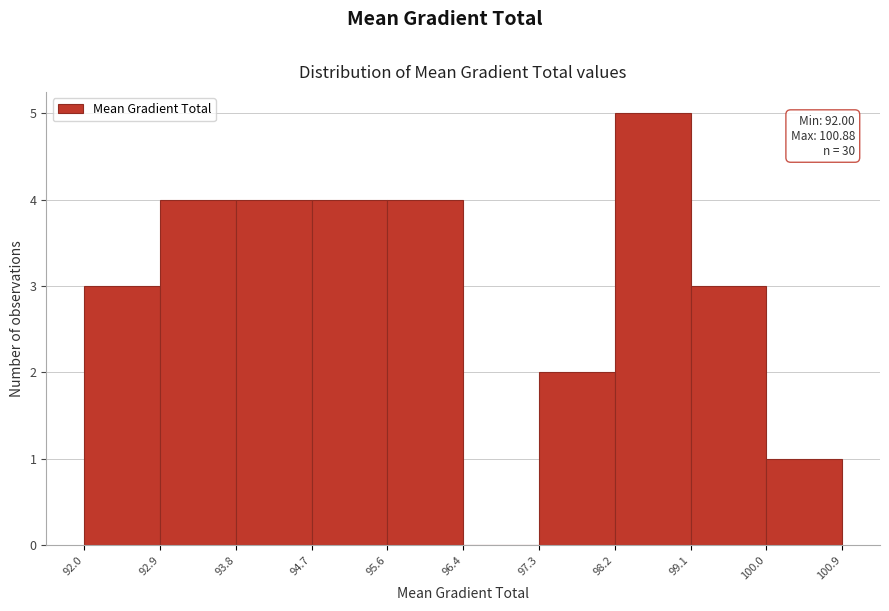

Over which range of the x-axis is the bar tallest?

98.2 to 99.1